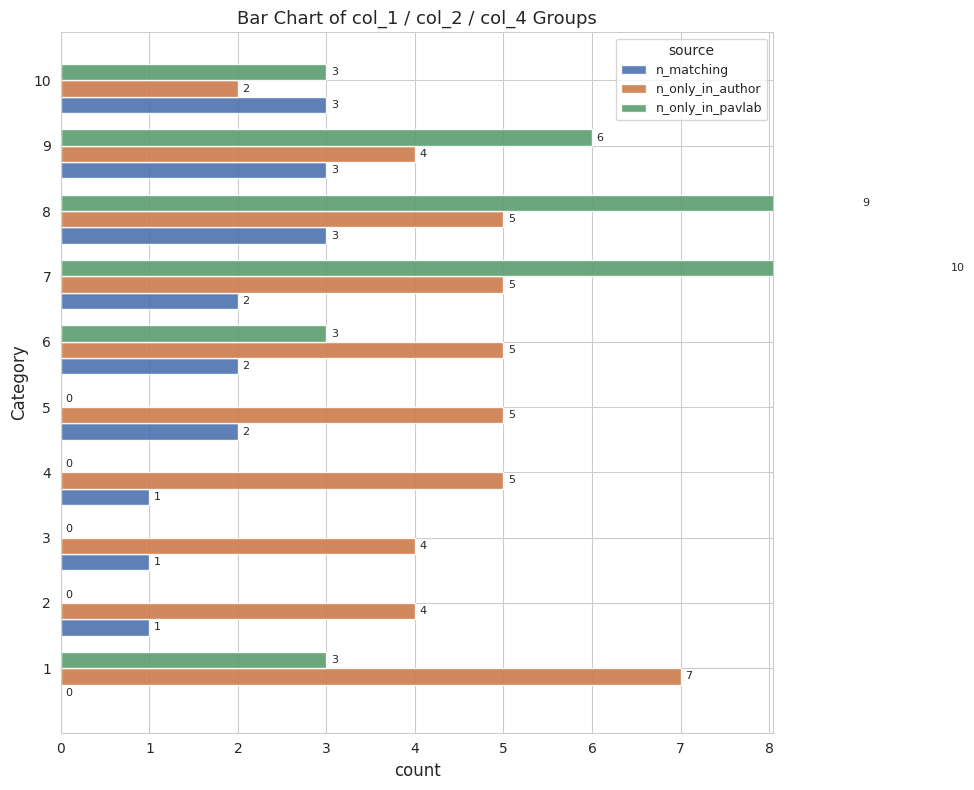

What is the maximum value shown in the chart?

10